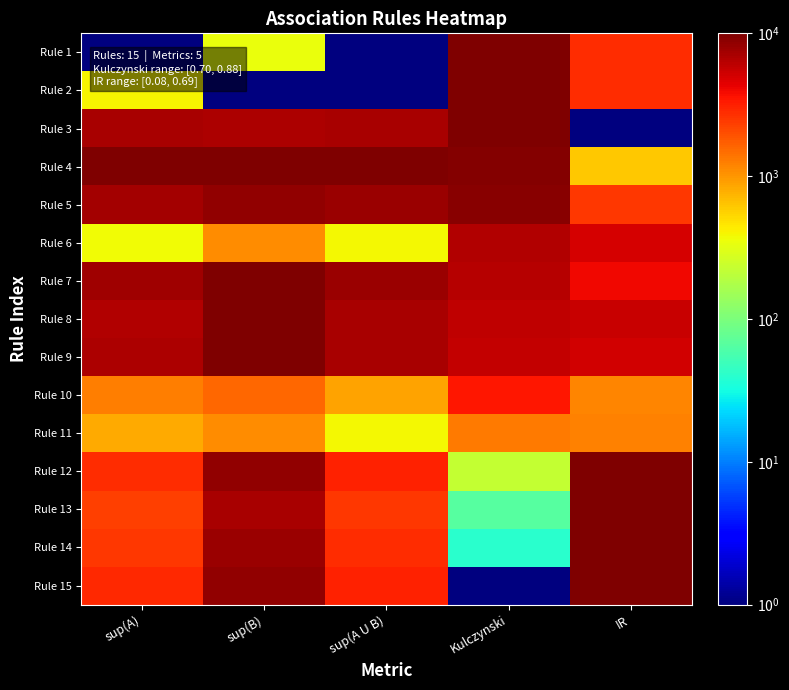

What is the smallest value displayed?

1.0